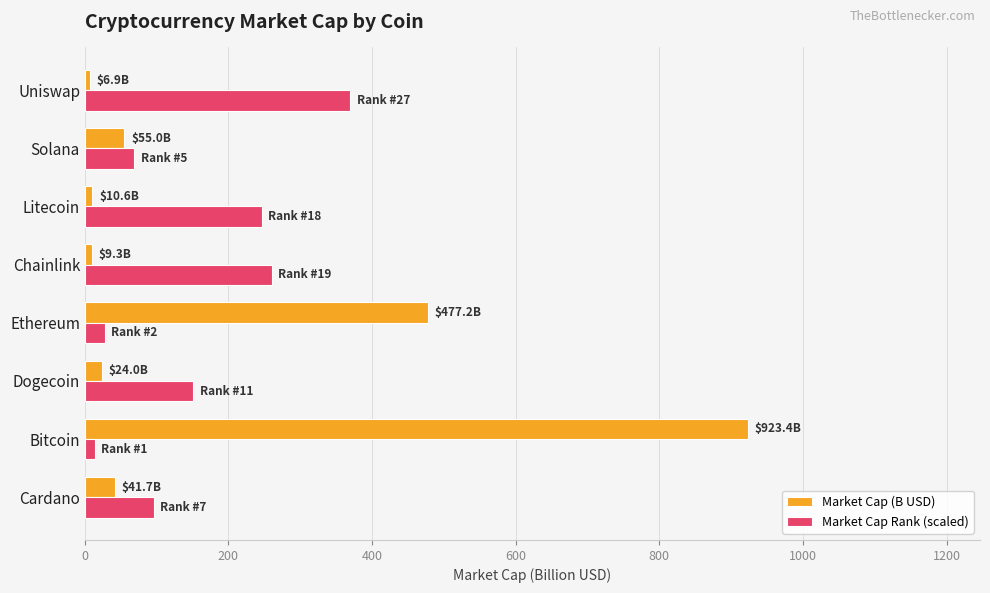

What is the difference between the second highest and minimum values in the Market Cap (B USD) series?

470.4